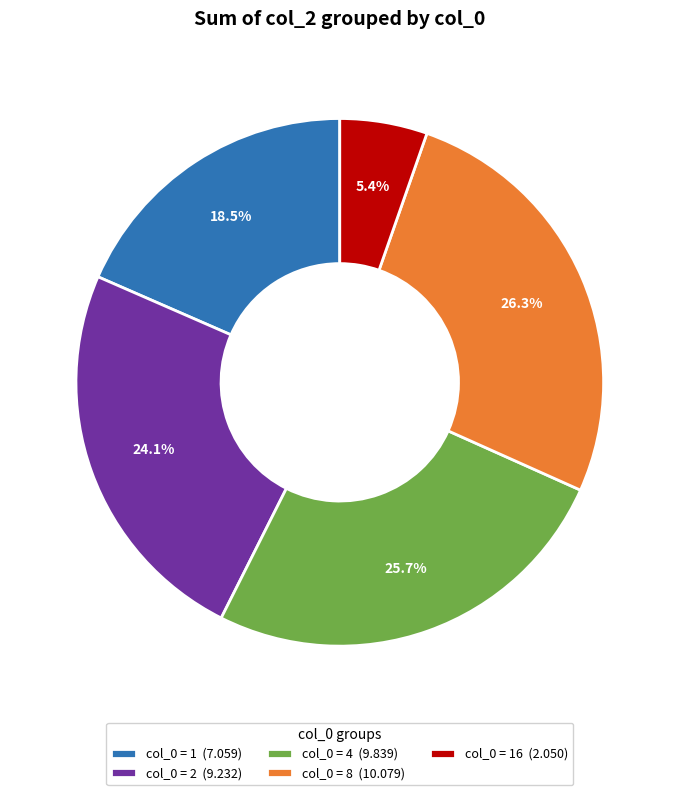

What portion of the pie excludes col_0 = 16 (2.050)?

94.6%